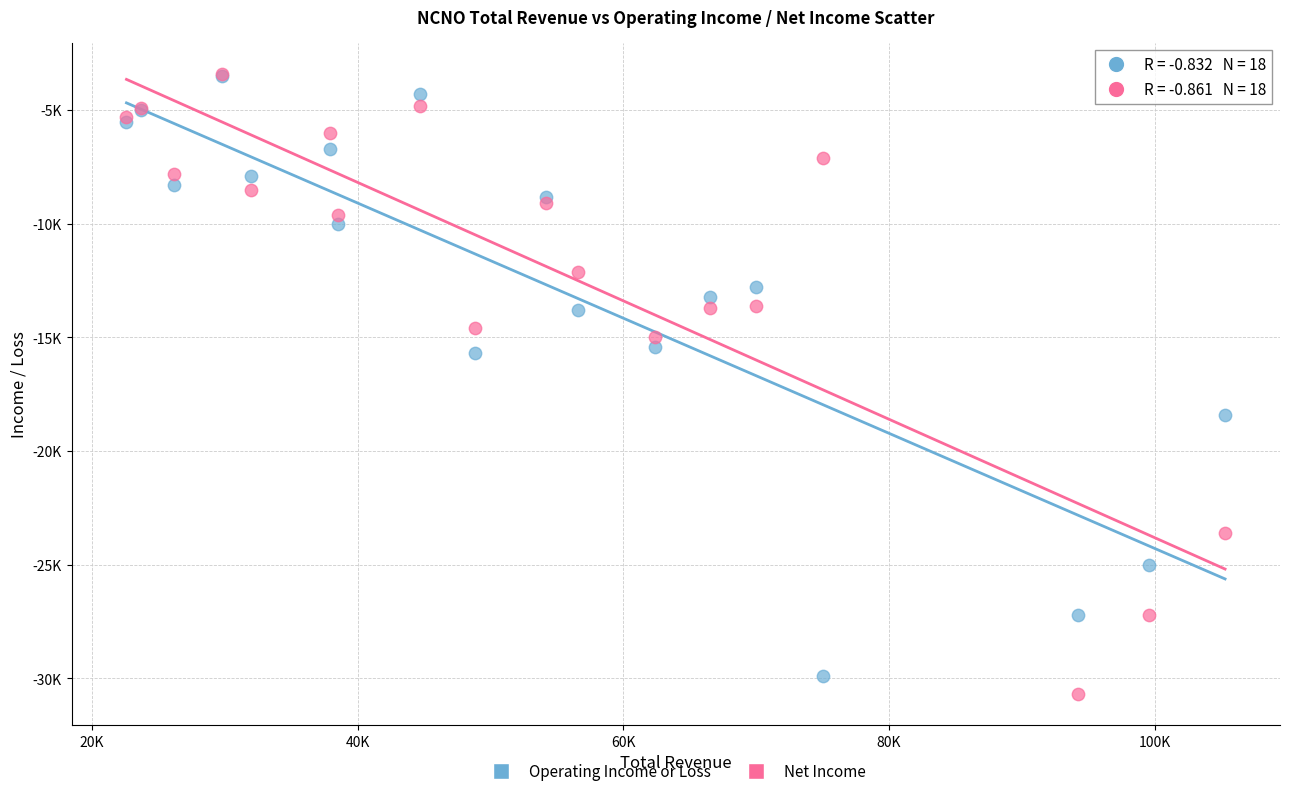

What are all the series names shown in the legend?

Operating Income or Loss, Net Income